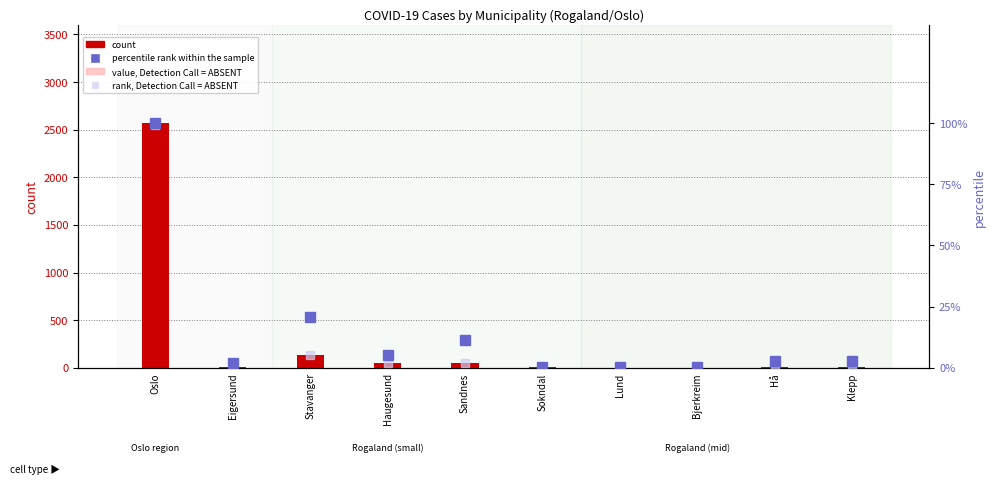

How many data points in count are less than 14?

5